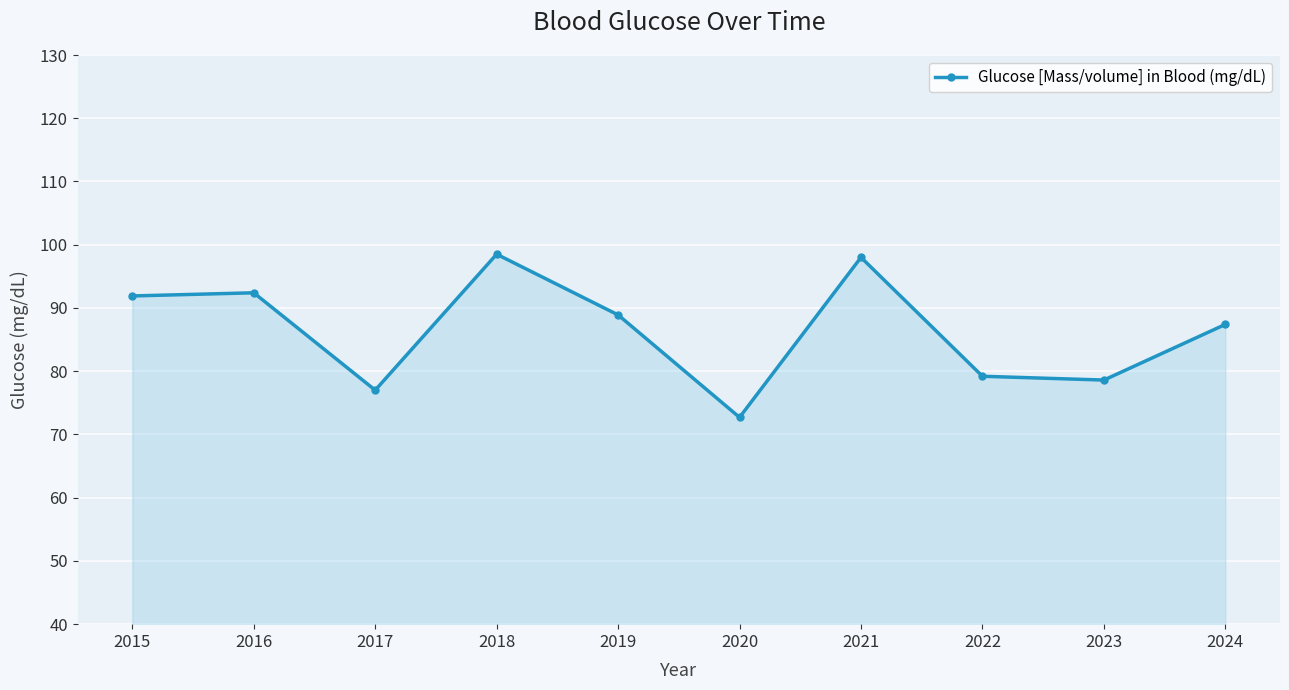

What is the difference between the second highest and second lowest values?

21.0